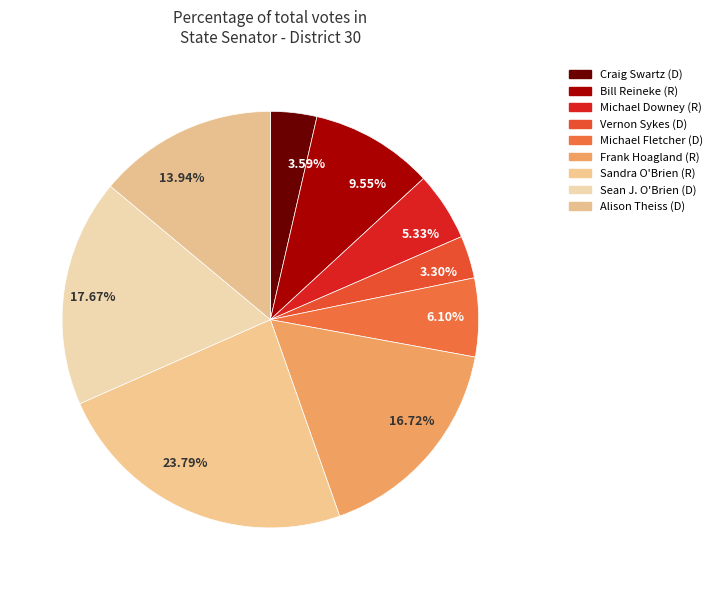

Which category has the biggest portion of the pie?

23.79%